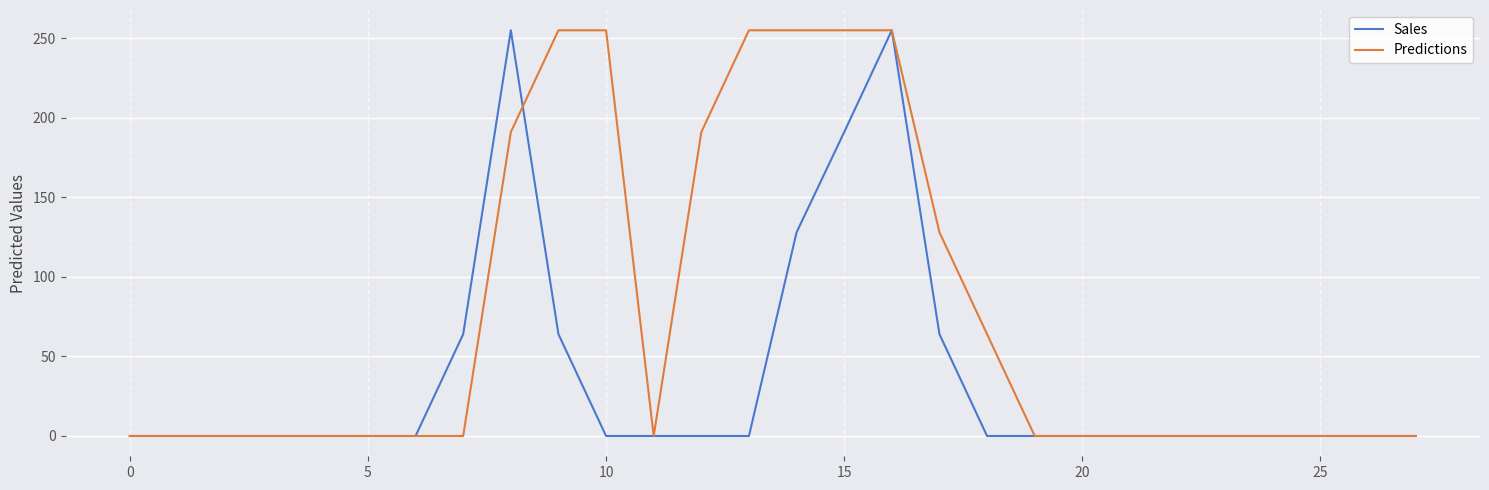

Which series has the largest total across all categories?

Predictions